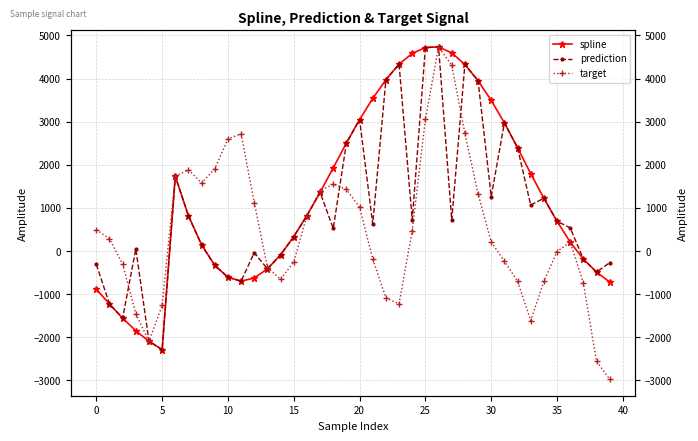

What value does the spline series have at 18?

1929.2